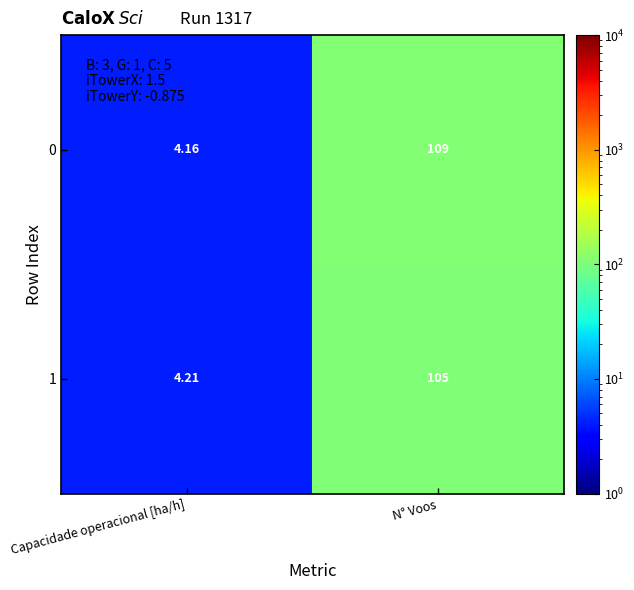

At which category is the sum across all series the highest?

N° Voos